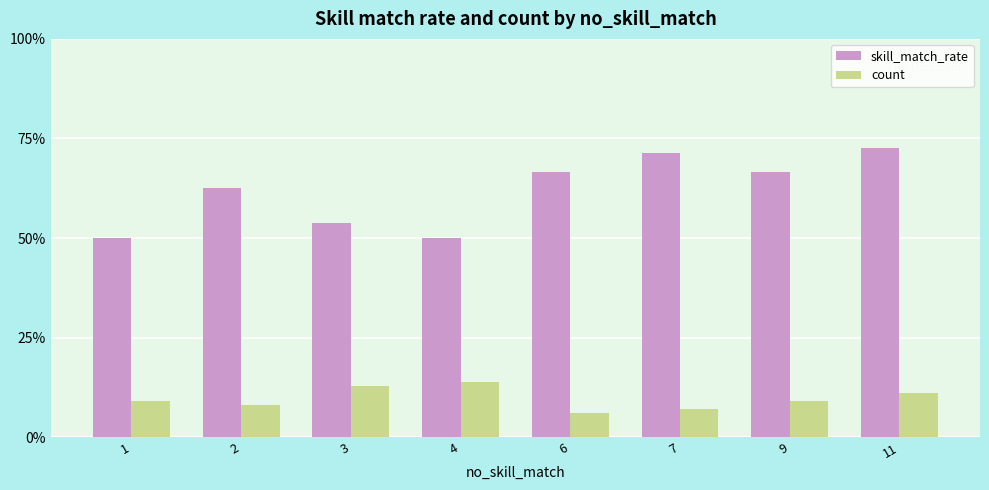

Which series has the largest total across all categories?

skill_match_rate